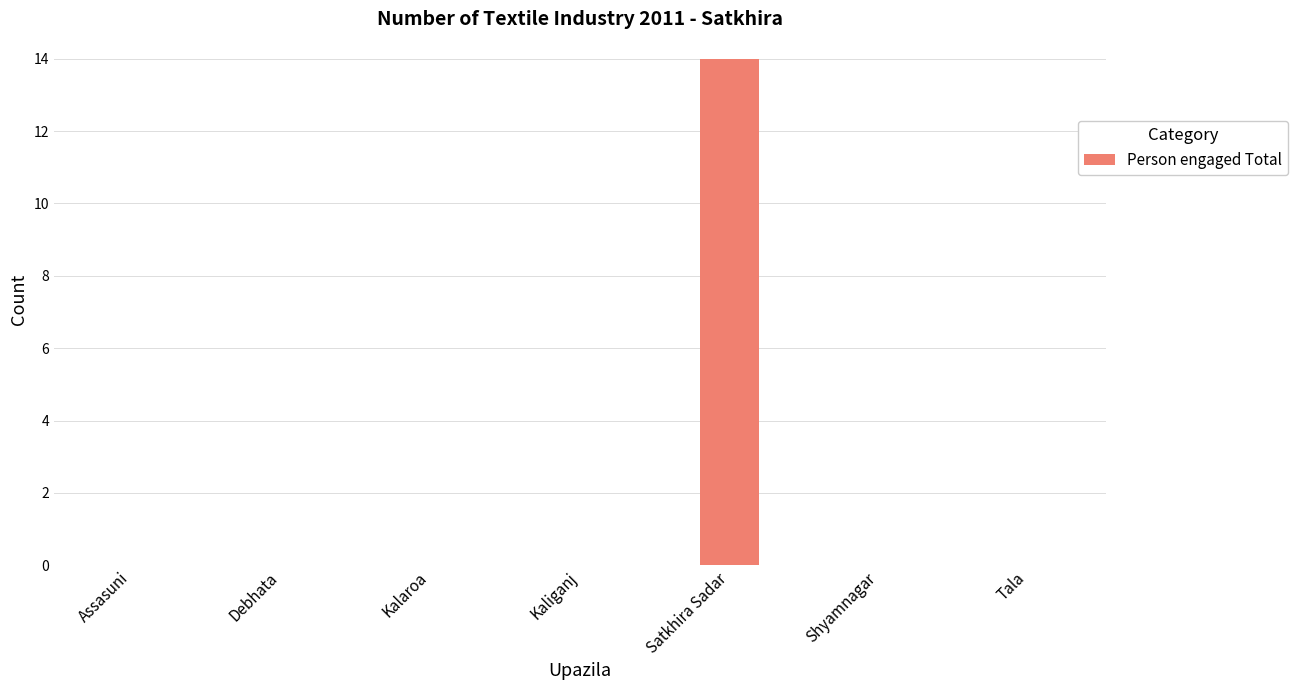

What is the sum of all values?

14